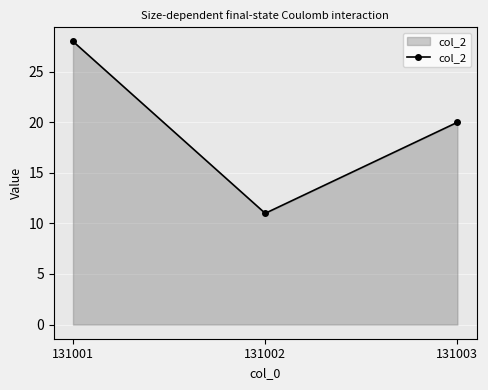

Reading left to right, what are all the values shown in this chart?

131001=28	131002=11	131003=20